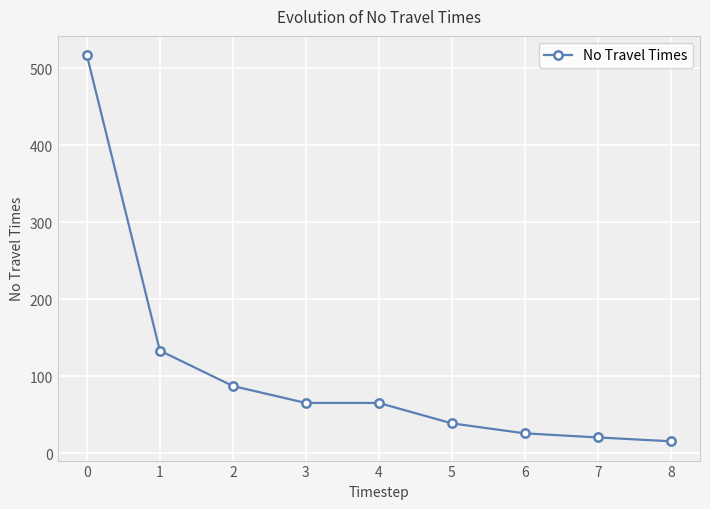

How many data points are less than 65?

4